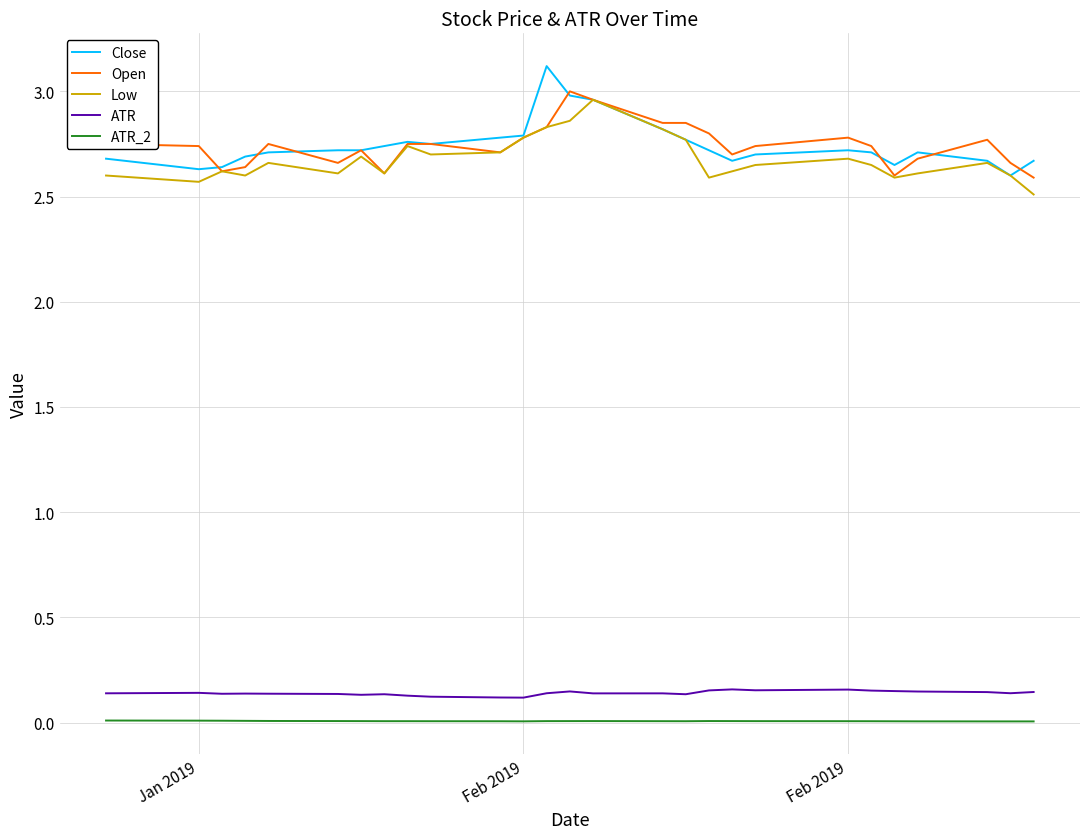

Does the chart display data point markers on the line(s)?

No